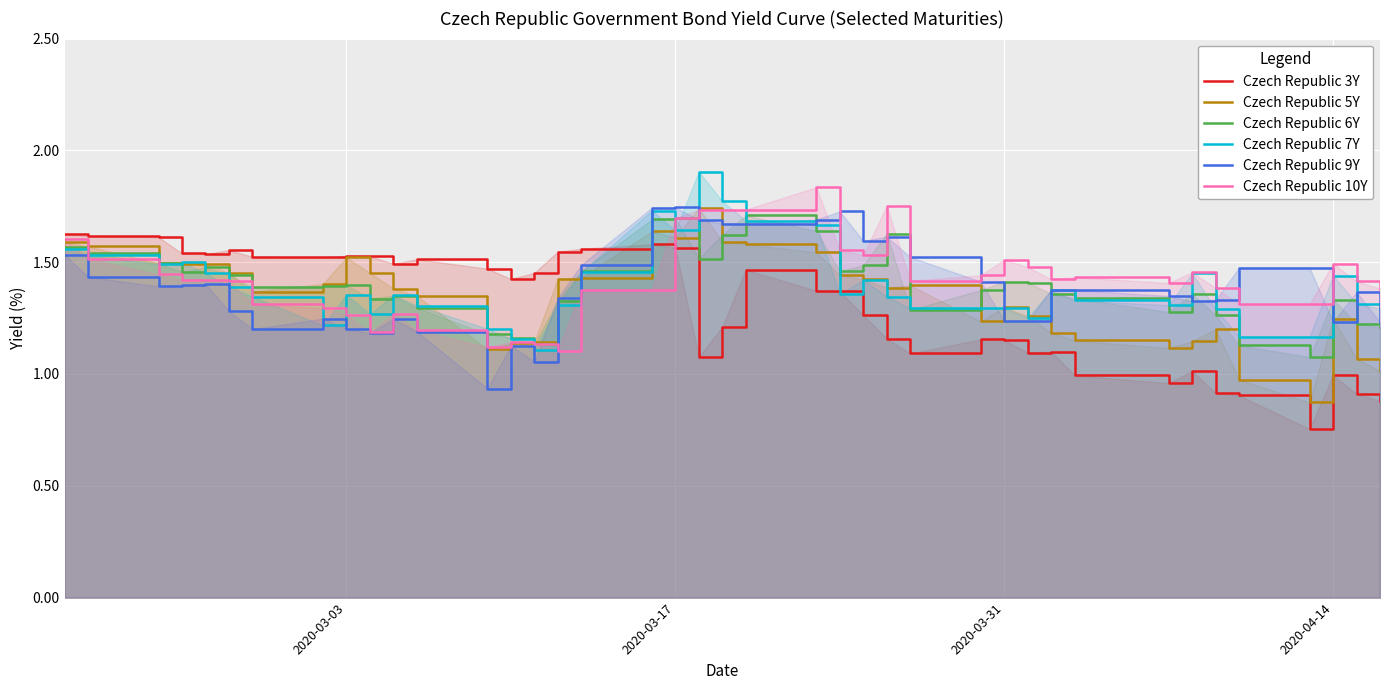

How many lines are shown in the chart?

6